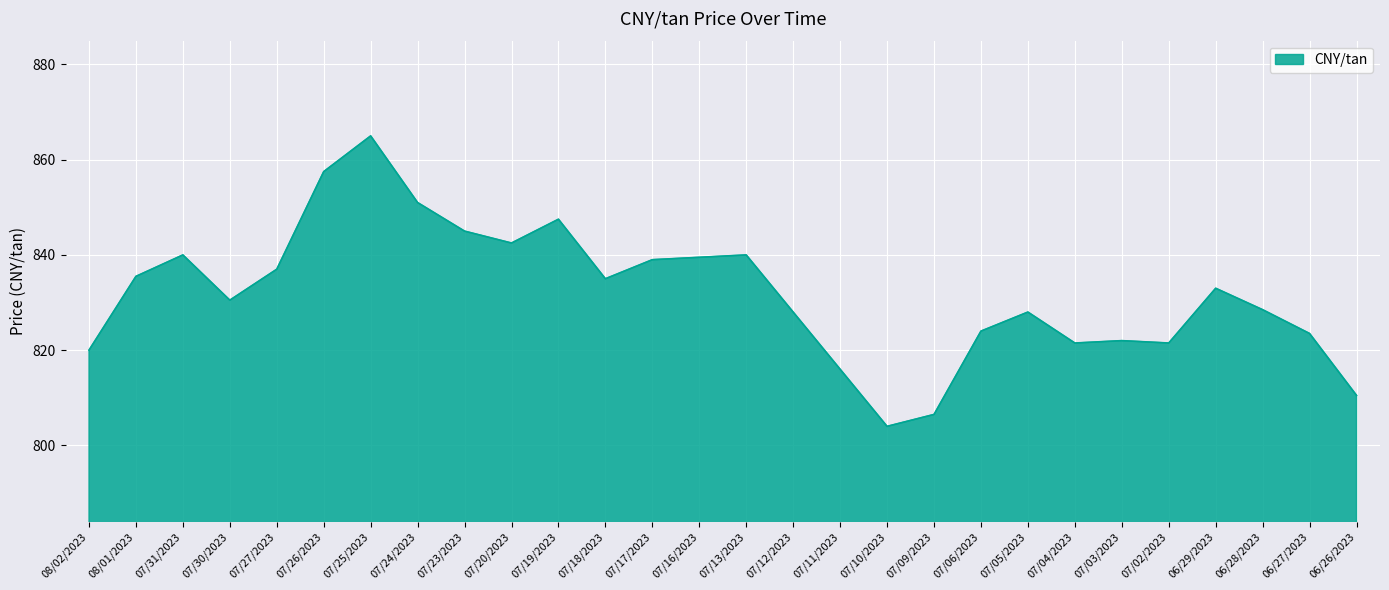

Is it true that the value at 07/30/2023 is 1102.2?

False